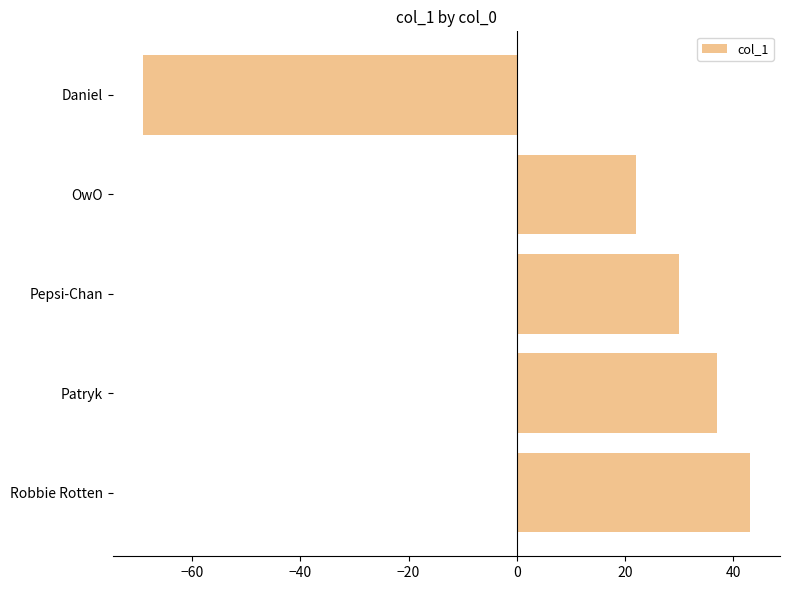

What is the change in value from Patryk to Daniel?

-106